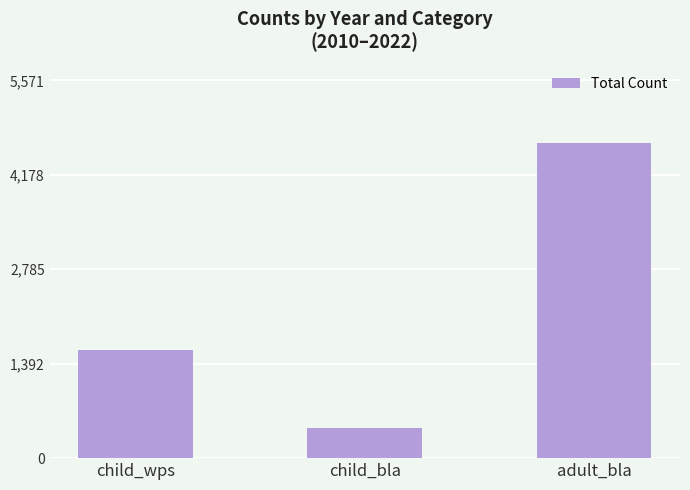

The chart shows a value of 4643 at adult_bla. True or false?

True